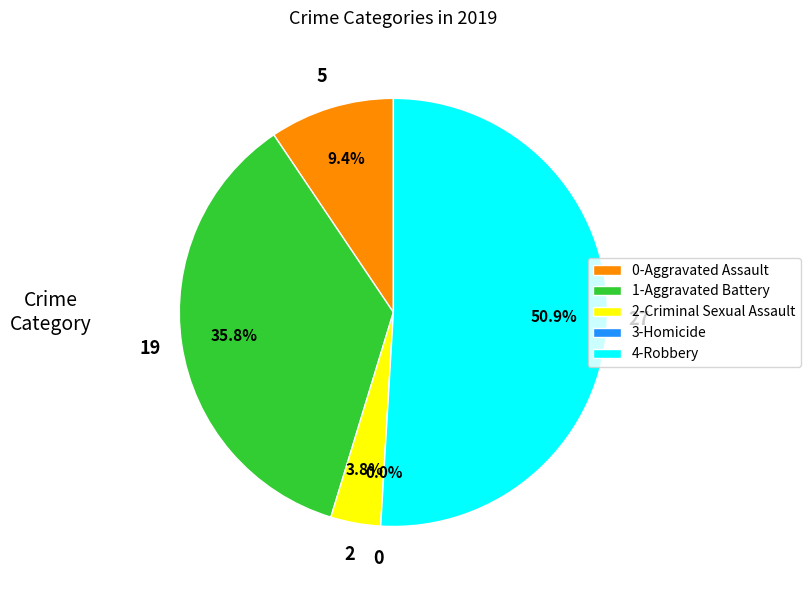

The Aggravated Battery slice represents 36% of the pie. True or false?

True